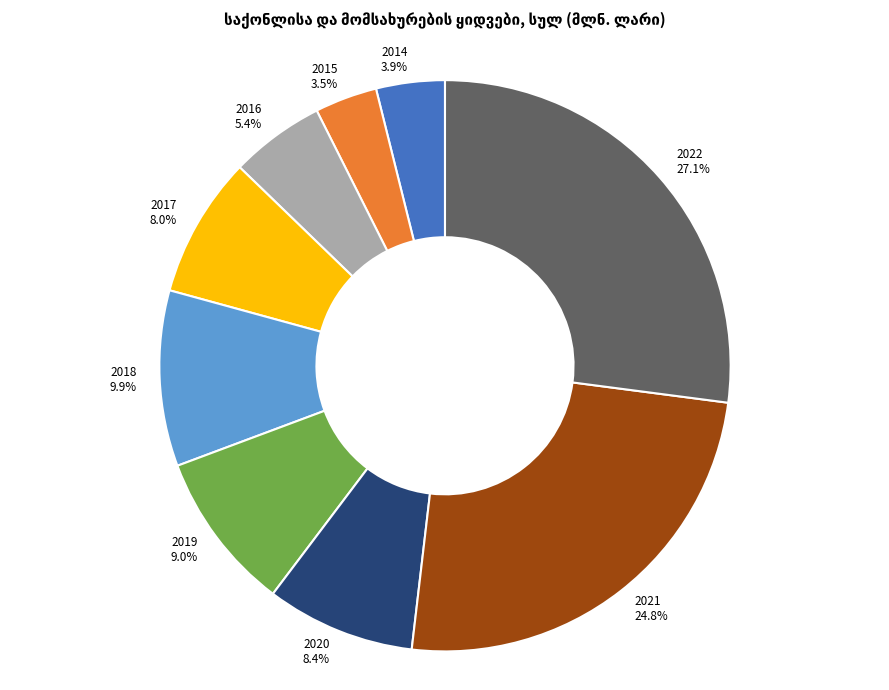

What percentage do 2018 and 2022 together represent?

37.0%